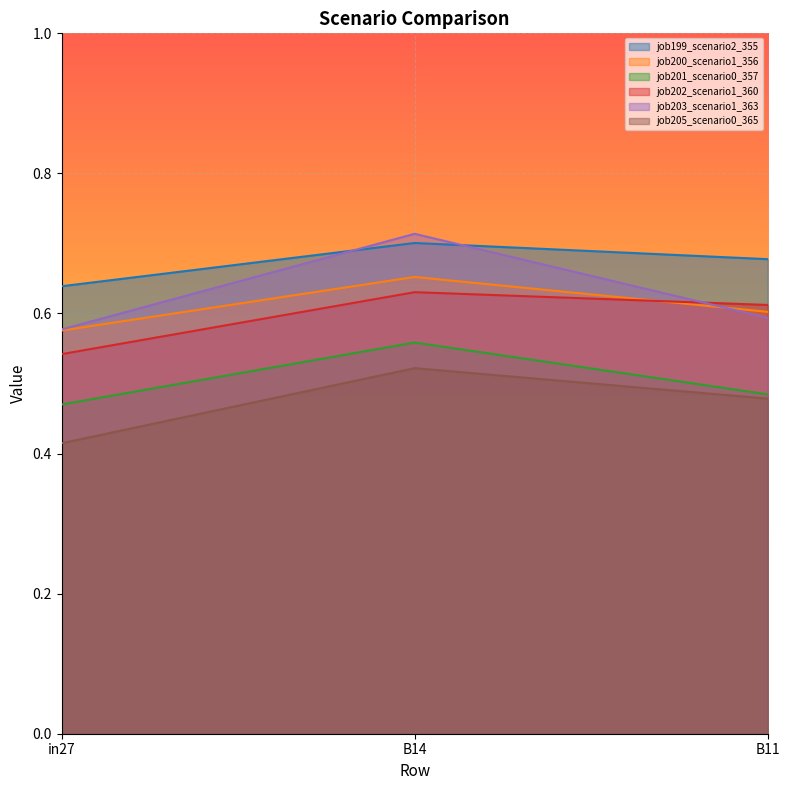

True or false: job201_scenario0_357 has a value of 0.6 at B14.

True